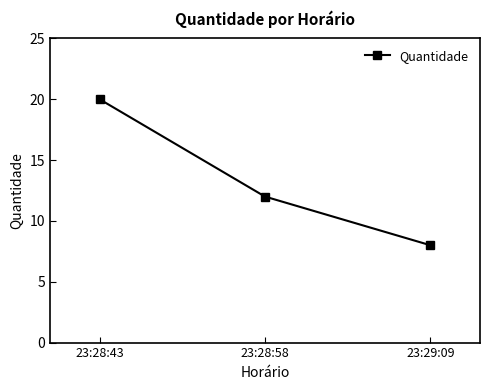

Reading right to left, extract all data points from this chart.

8	12	20